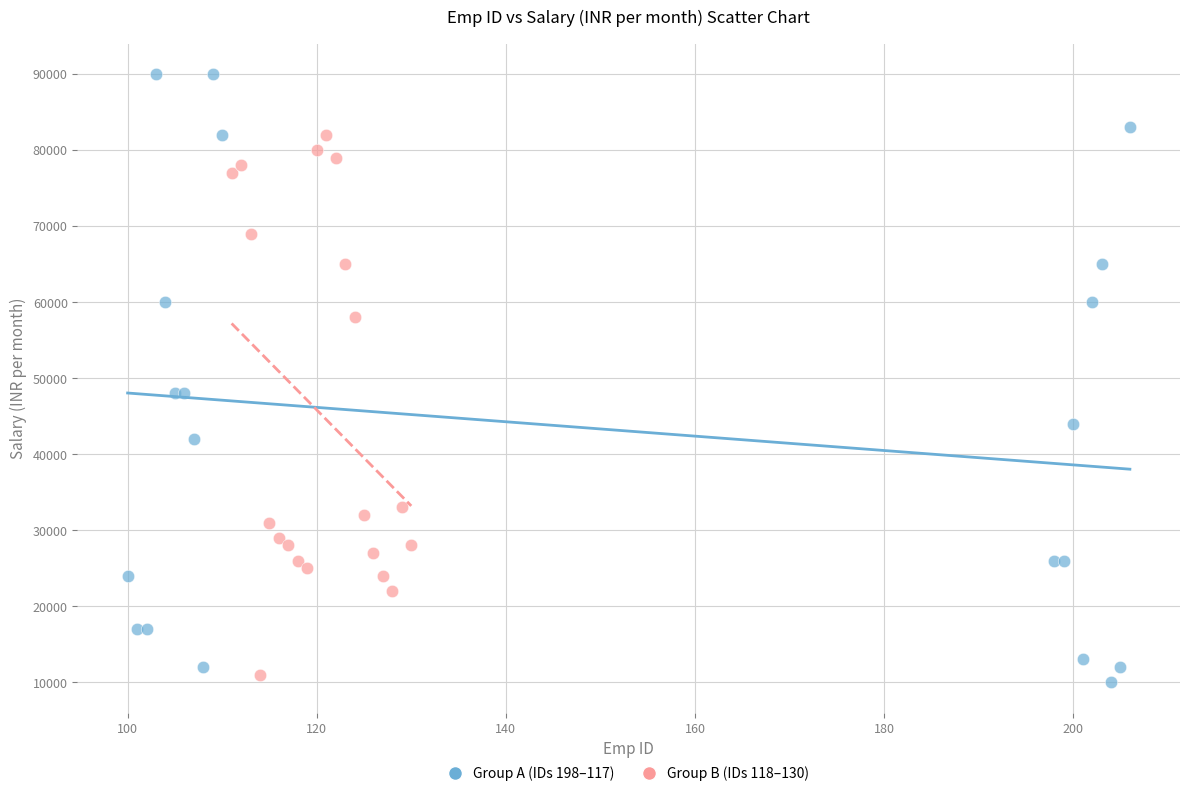

Which series contains the highest Y value?

Group A (IDs 198–117)